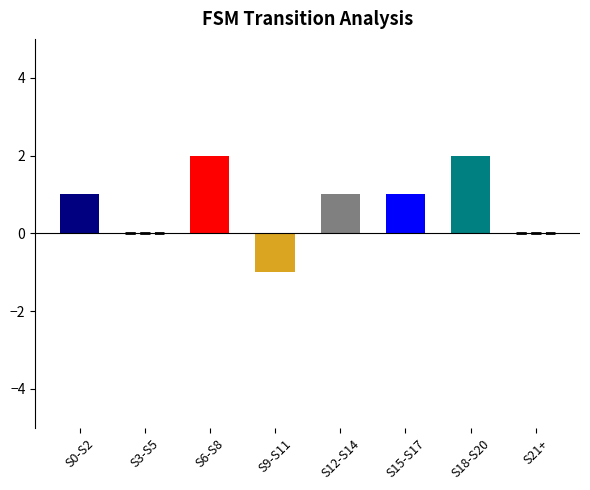

Between S21+ and S6-S8, which is larger?

S6-S8